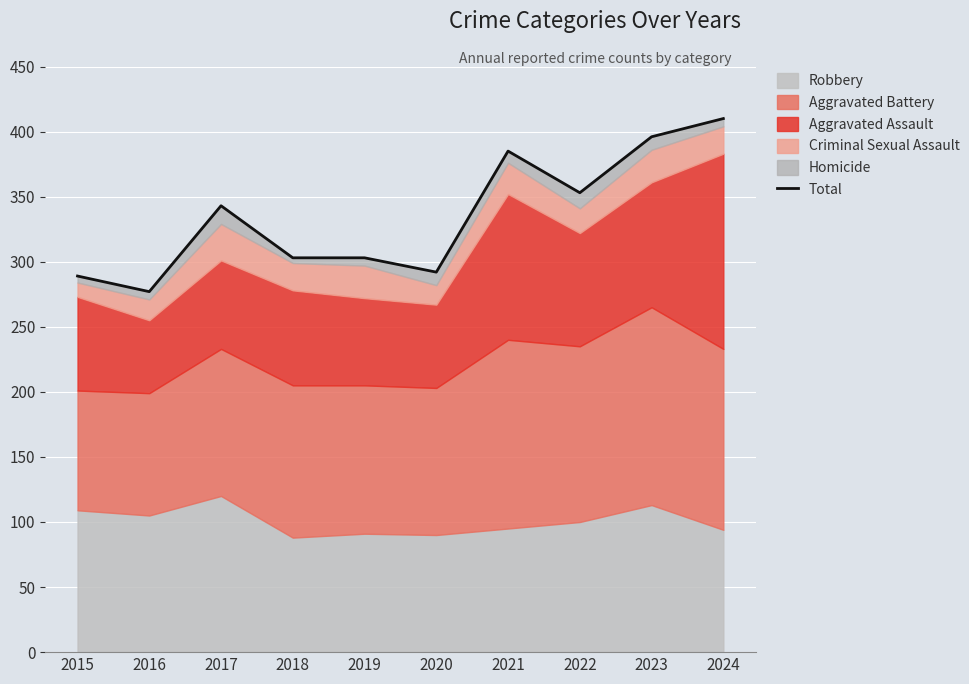

How many interior local peaks (higher than both neighbors) does the data have?

2